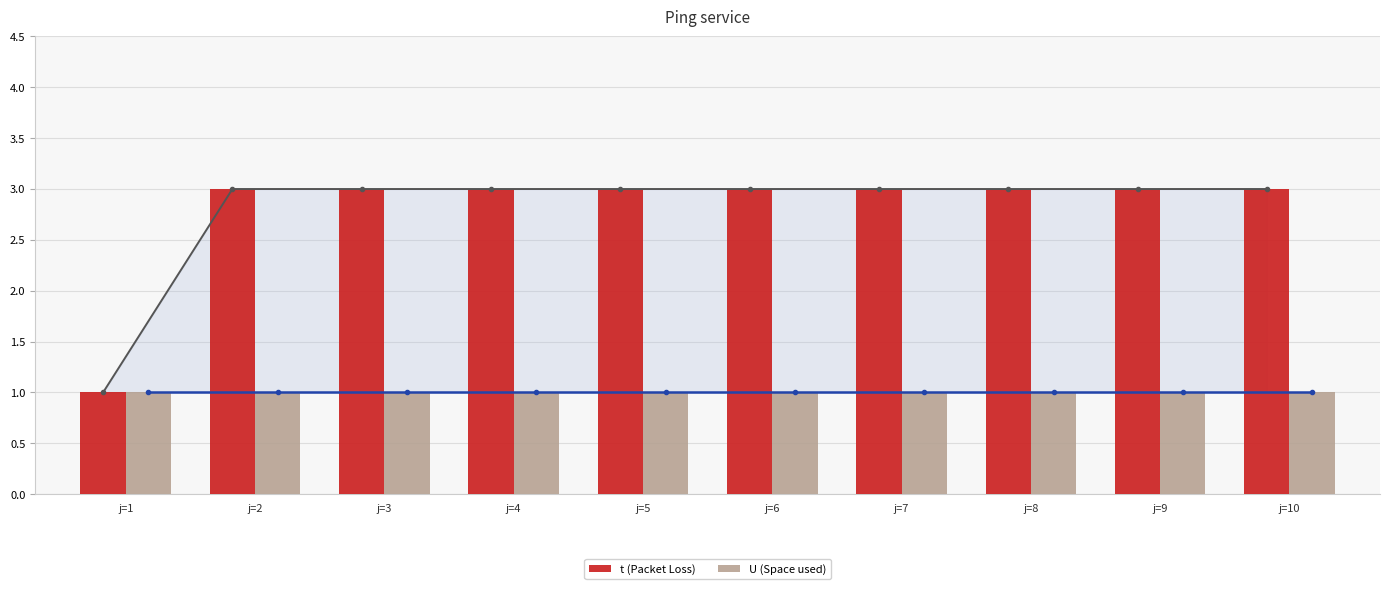

What are all the series names shown in the legend?

t, U